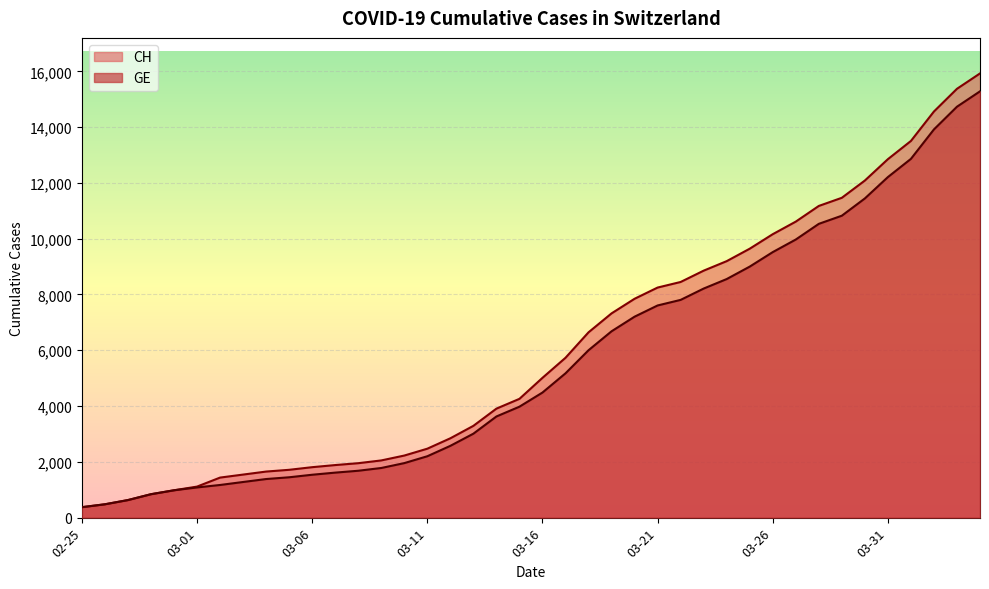

True or false: GE and CH intersect in this chart.

False